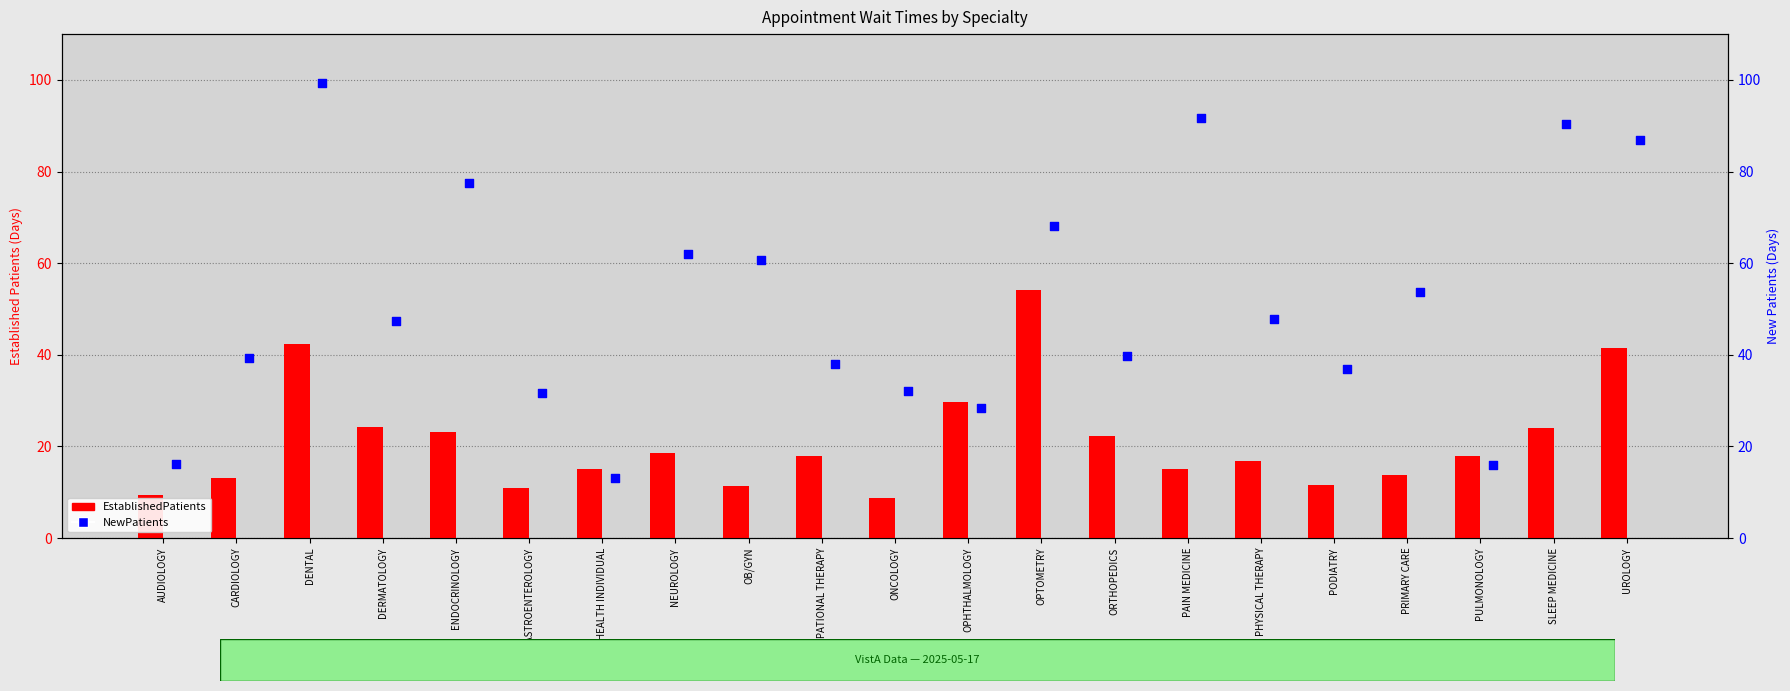

What are all the series names shown in the legend?

EstablishedPatients, NewPatients